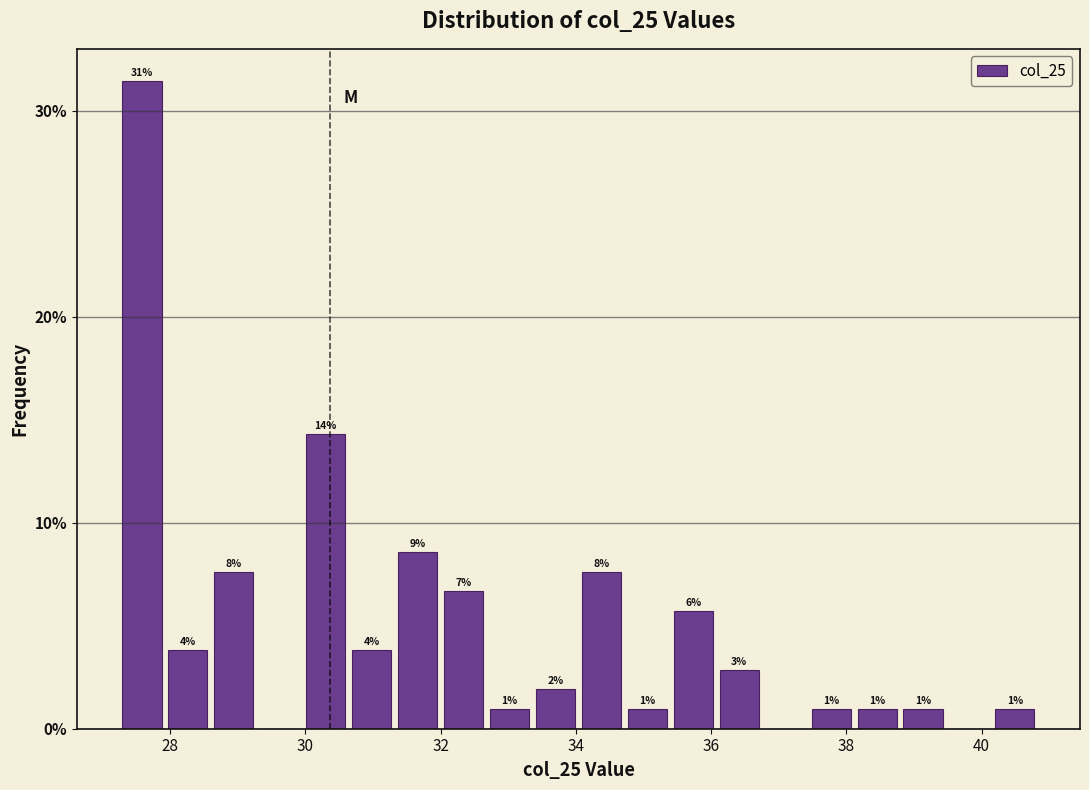

Around what value on the x-axis is the tallest bar? Give the approximate position of its centre, as read against the axis.

27.6